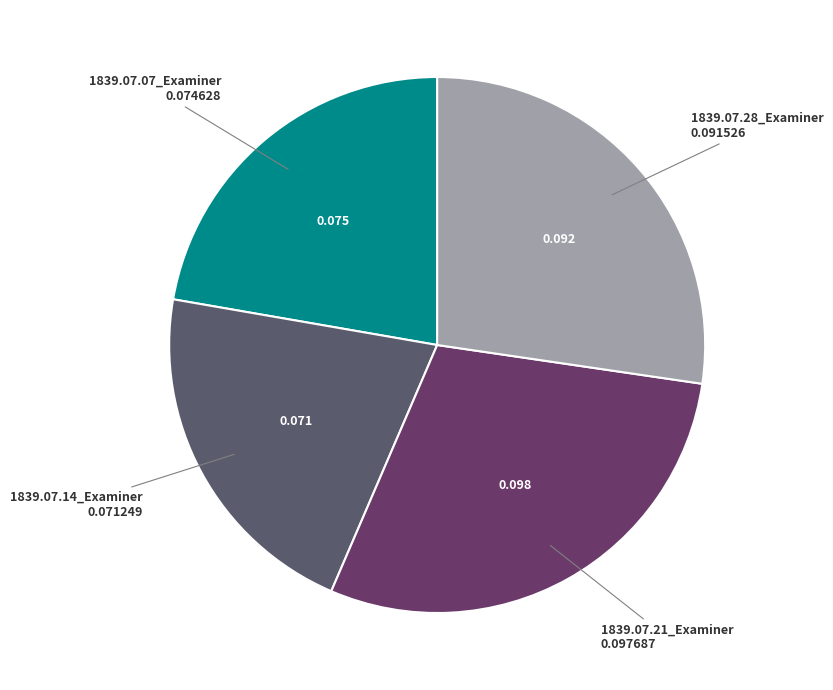

How many slices are in this pie chart?

4